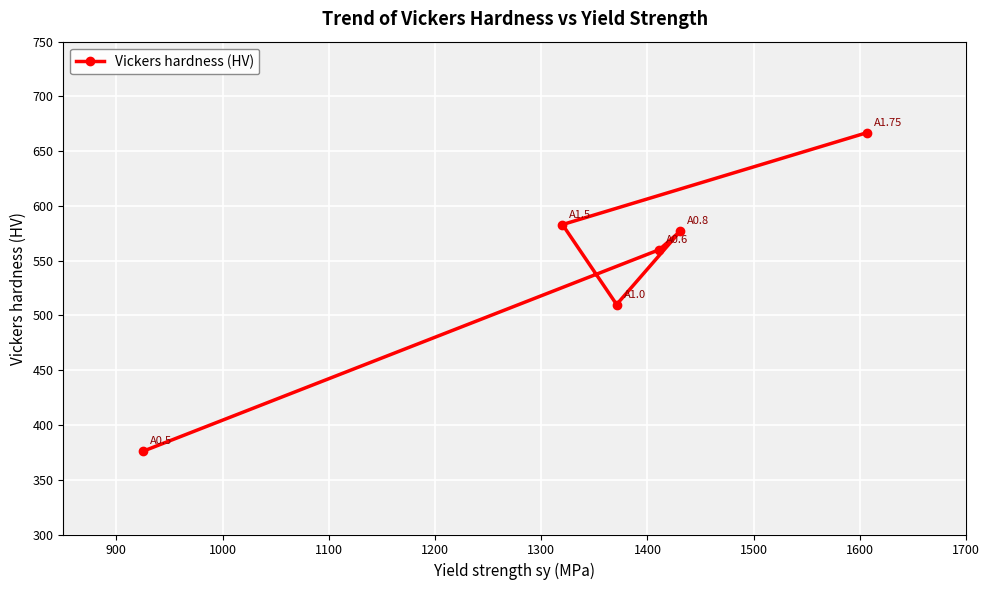

What is the sum of all values?

3273